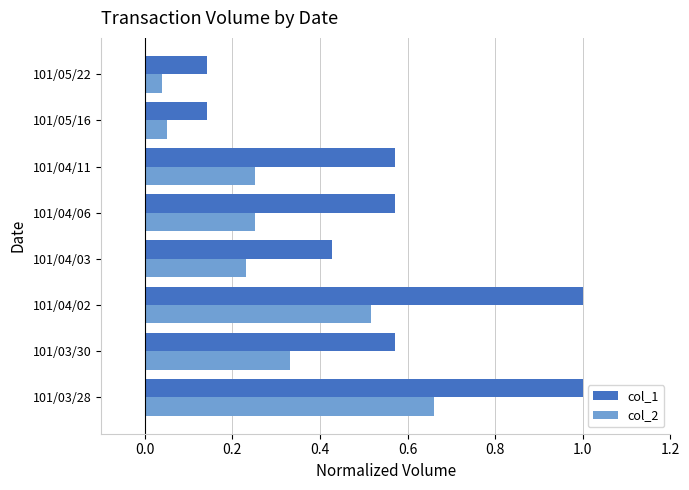

Which series has the largest range (max minus min)?

col_1